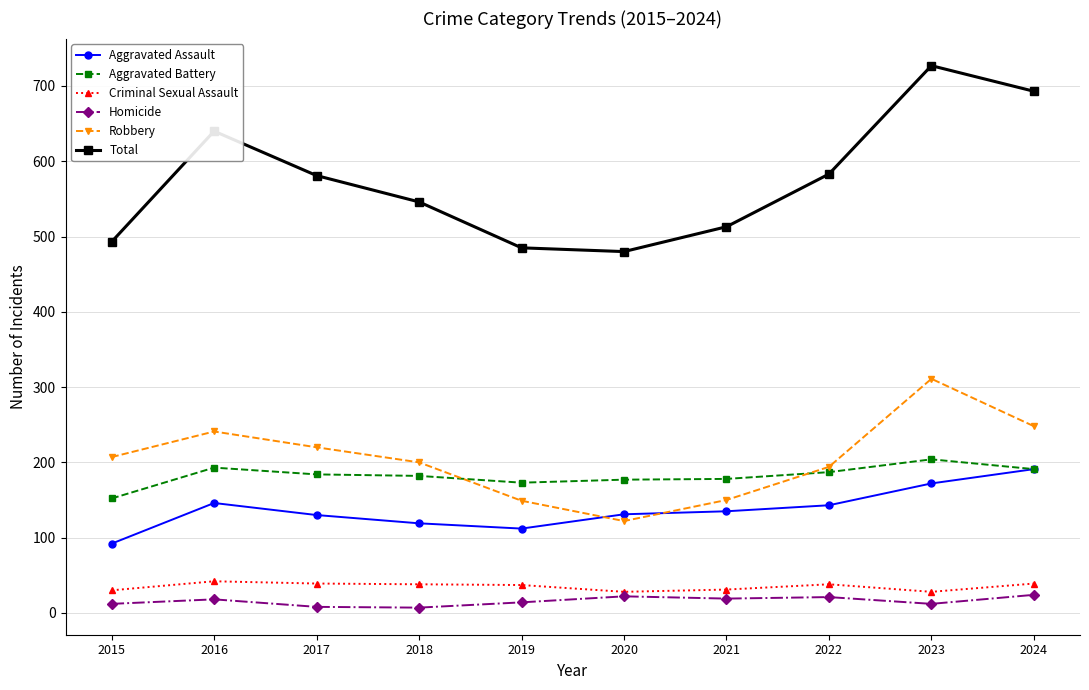

Which series changed the most between 2018 and 2020?

Robbery